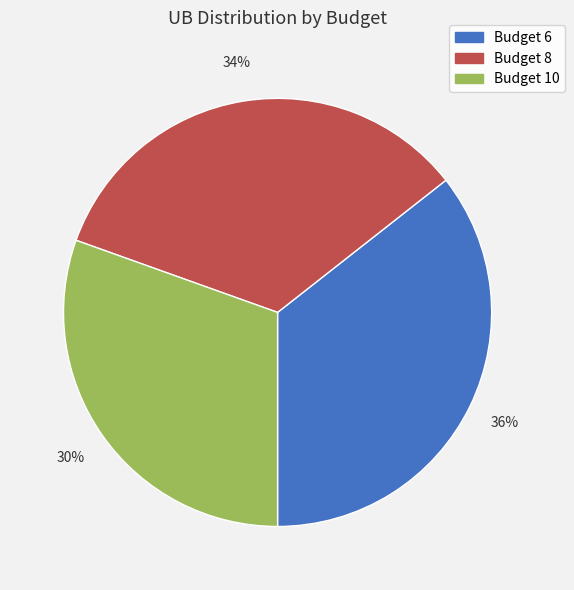

How many segments does this pie chart have?

3